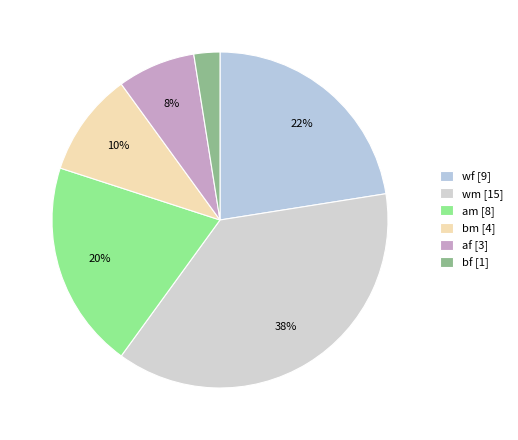

Count the number of slices in the pie.

6